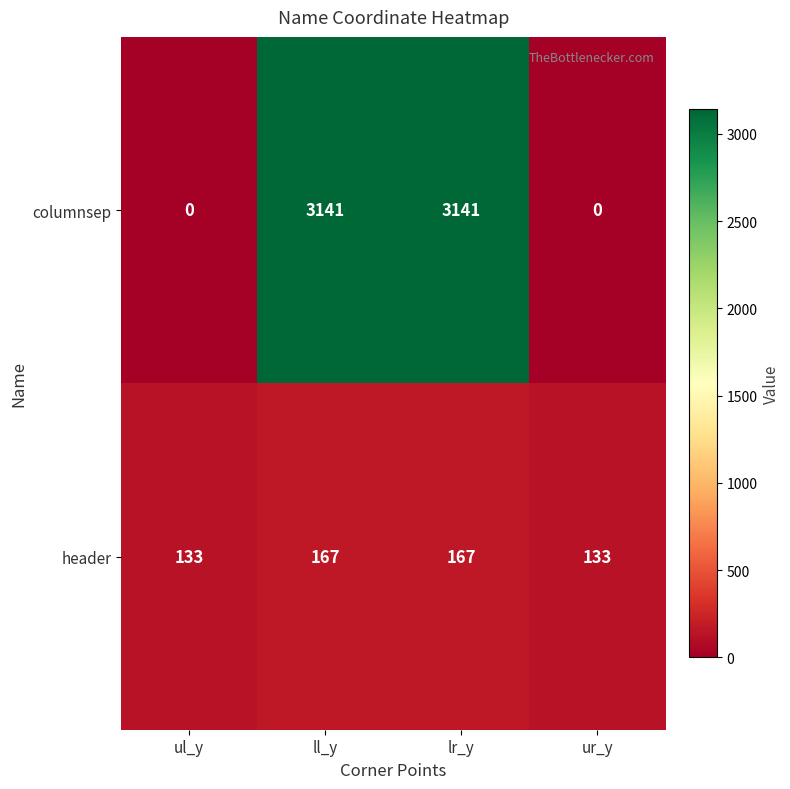

What is the sum of all header values?

600